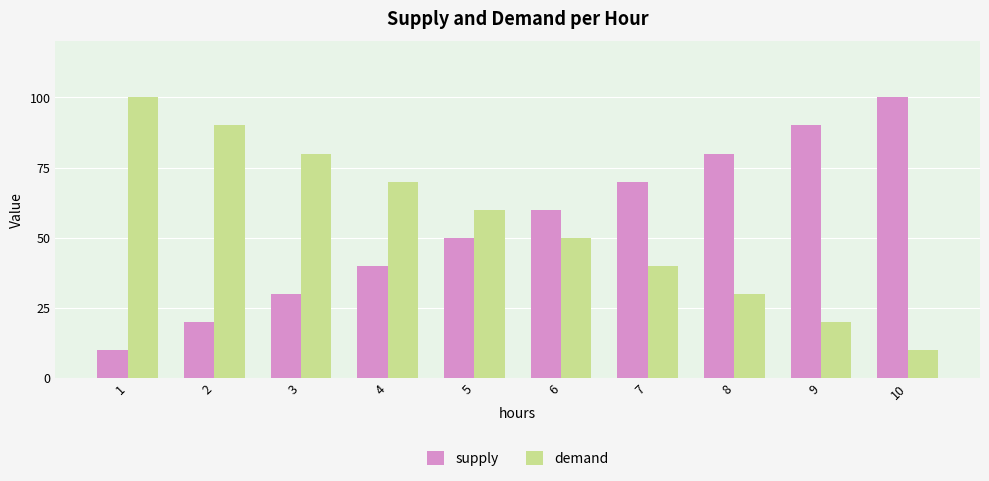

True or false: supply has a value of 40 at 4.

True